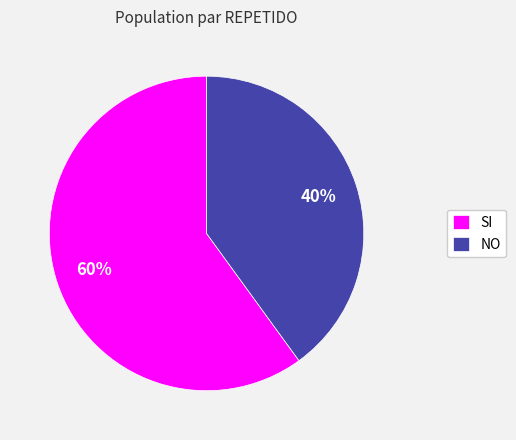

Rank the categories by value from lowest to highest.

NO, SI